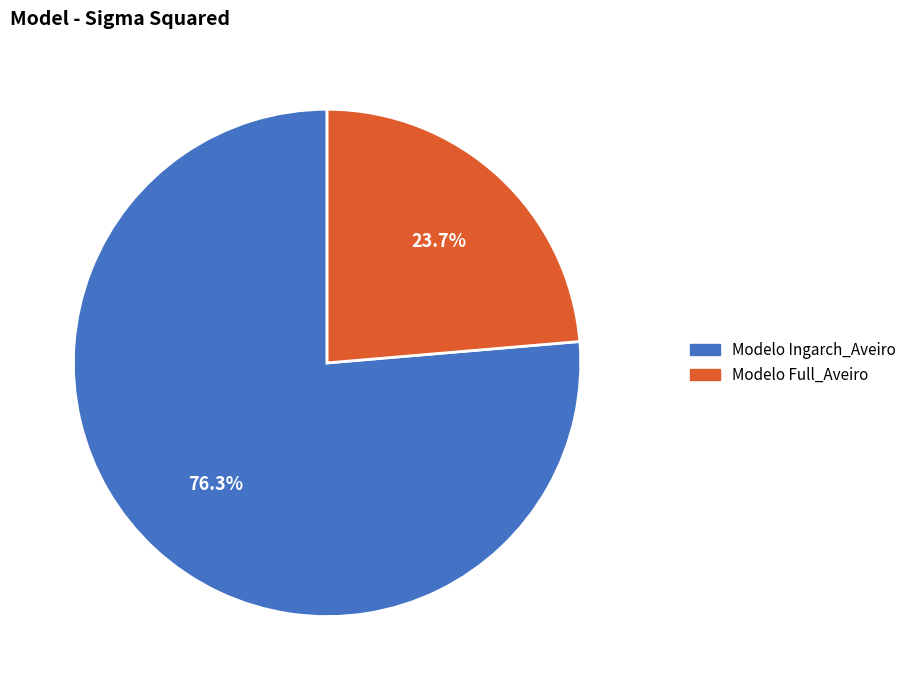

Does any single category account for the majority?

Yes